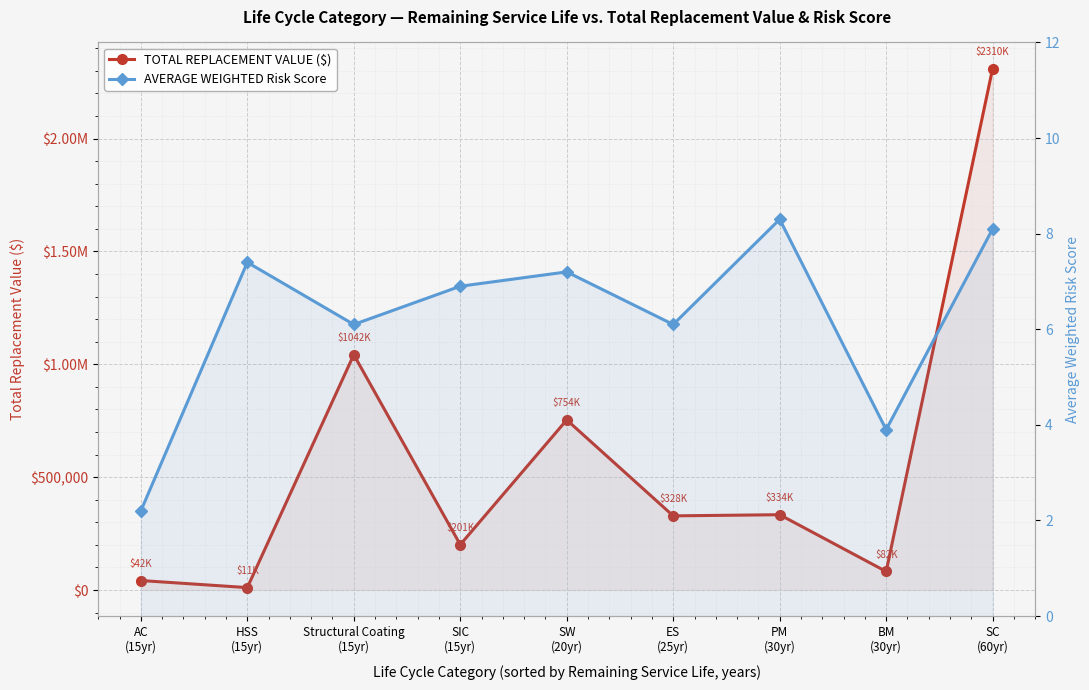

Where is the first local minimum for AVERAGE WEIGHTED Risk Score?

Structural Coating
(15yr)